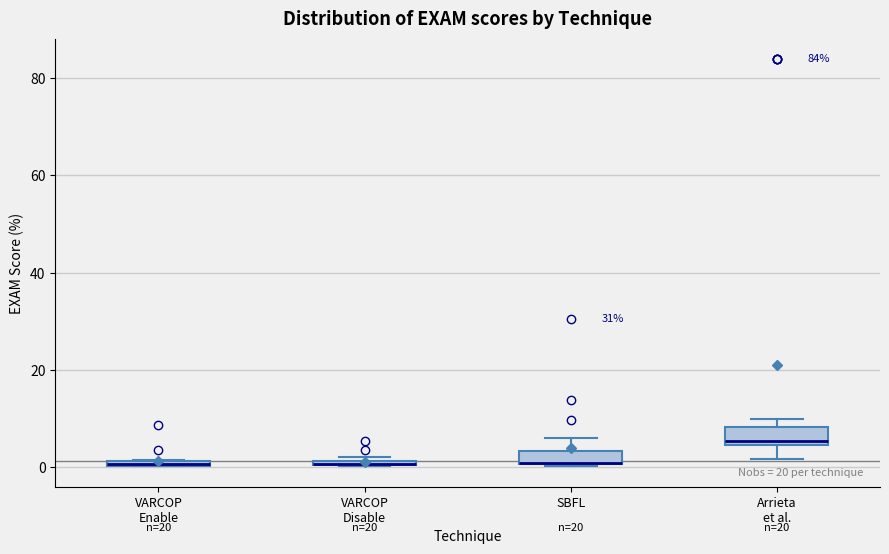

Where is the lower edge of the box for VARCOP Disable on the y-axis? The values are not printed on the chart, so give them approximately, as read against the axis.

0